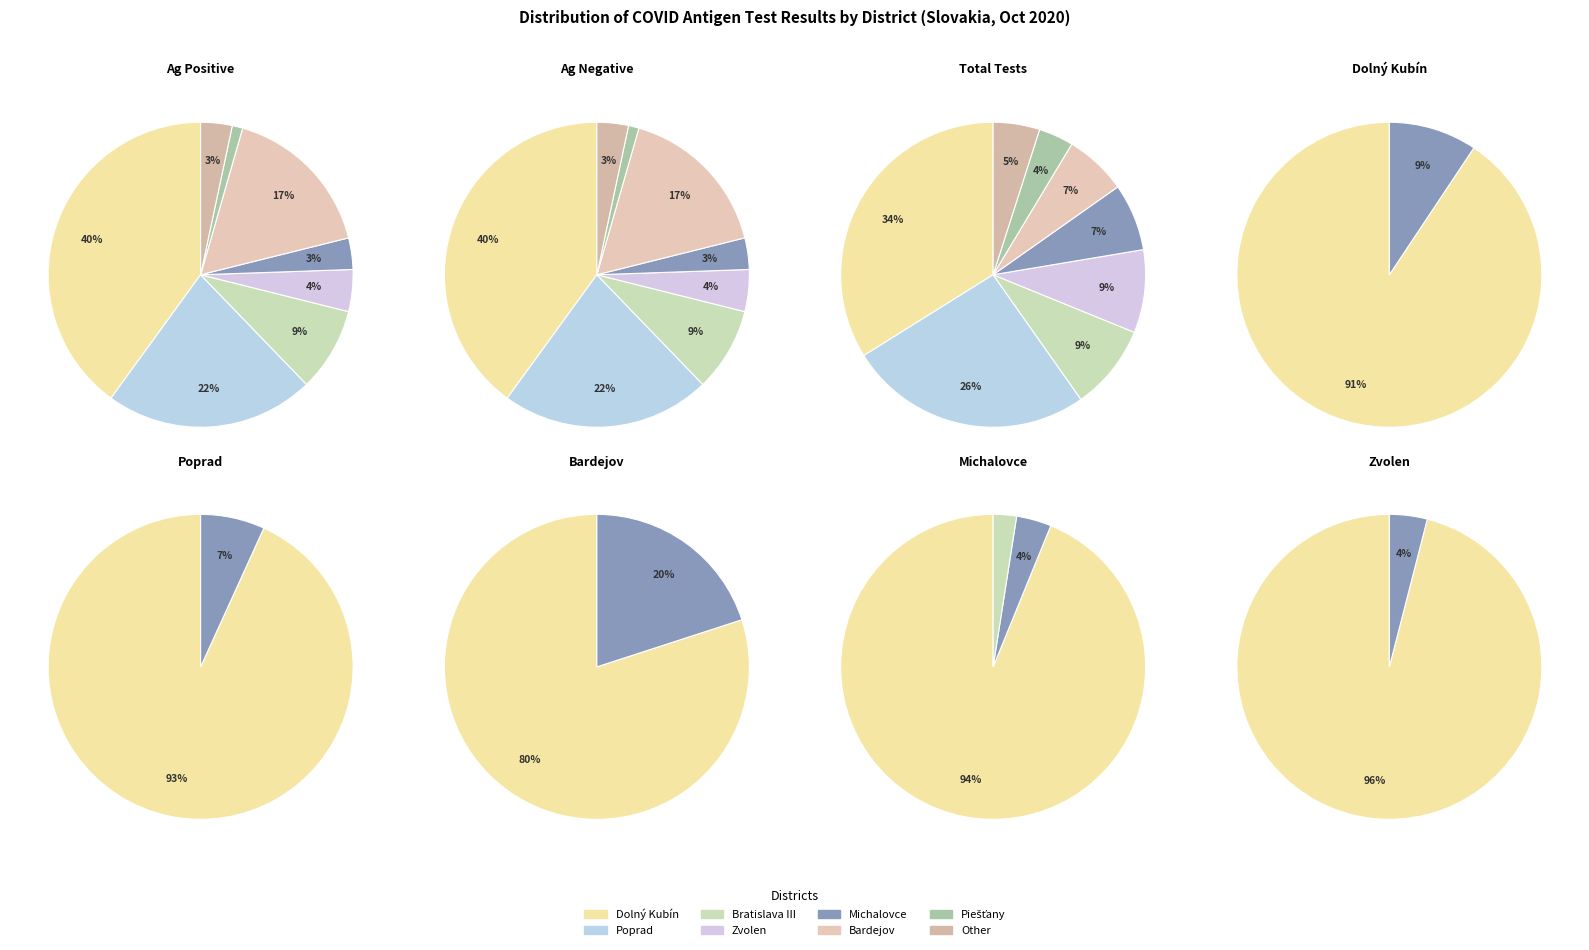

The 5 slice represents 4% of the pie. True or false?

True